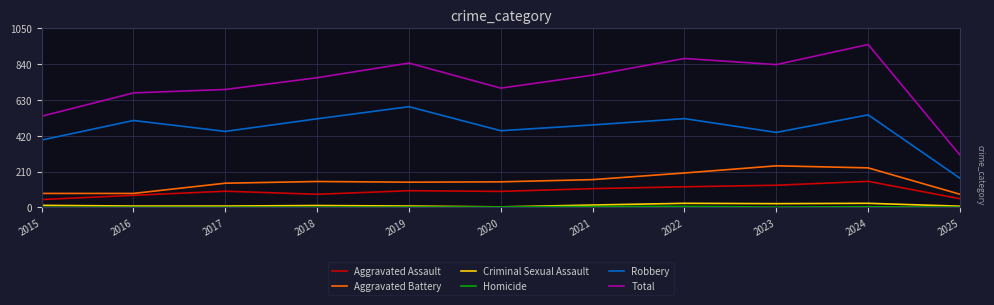

What is the sum of the Criminal Sexual Assault values at 2015 and 2021?

26